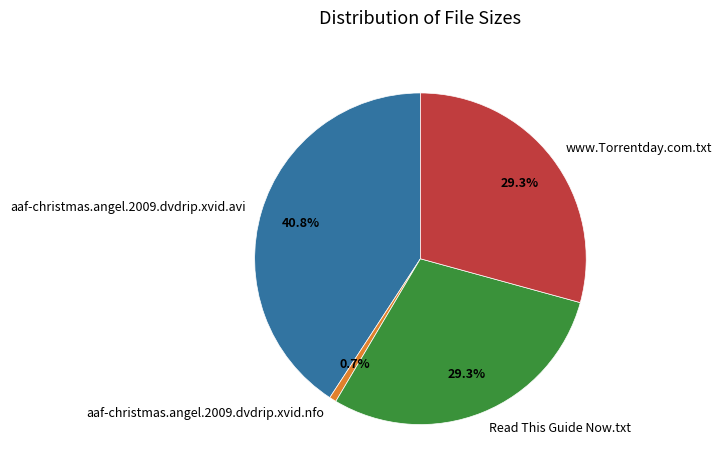

To the nearest percent, what is the difference between the largest and smallest slice percentages?

40%